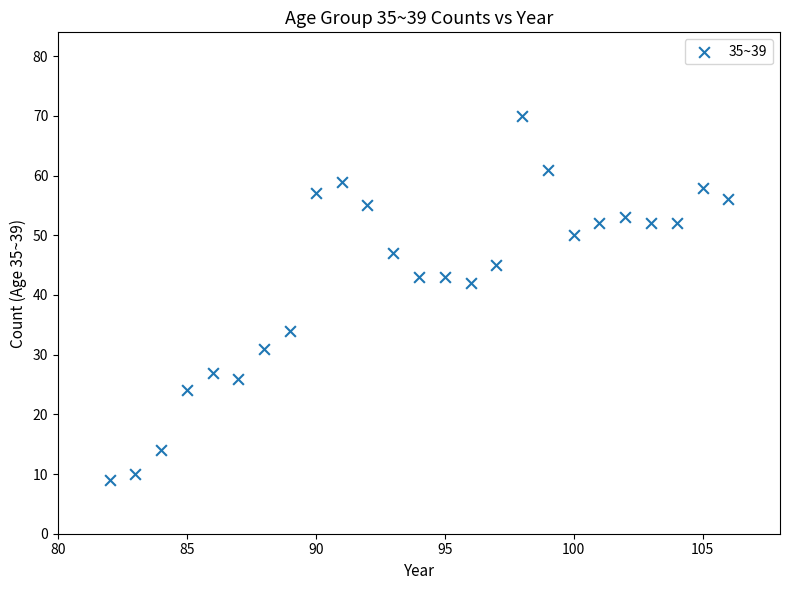

What Y value in the scatter plot is closest to 39?

42